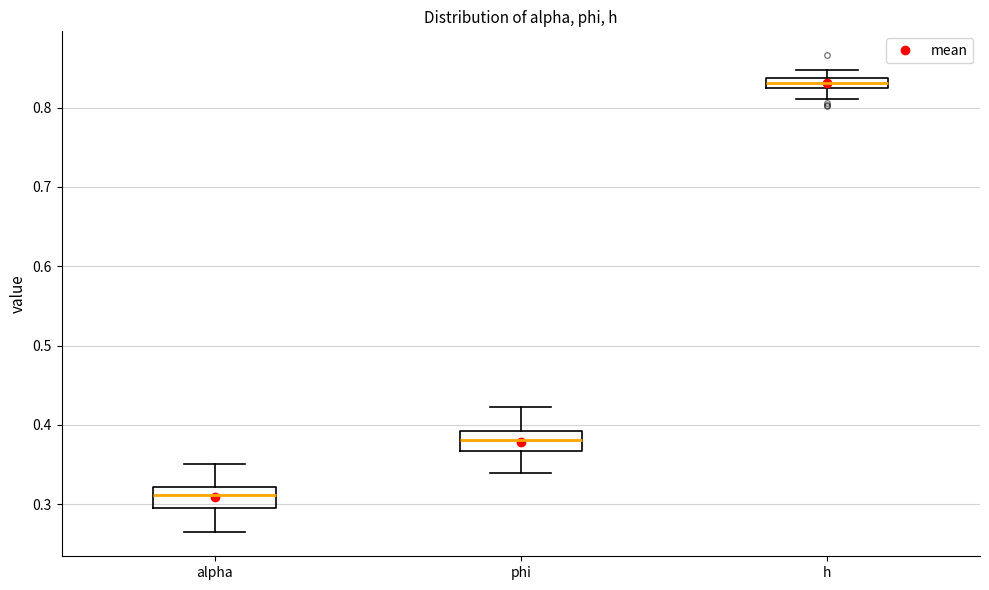

Where is the upper edge of the box for phi on the y-axis? The values are not printed on the chart, so give them approximately, as read against the axis.

0.39